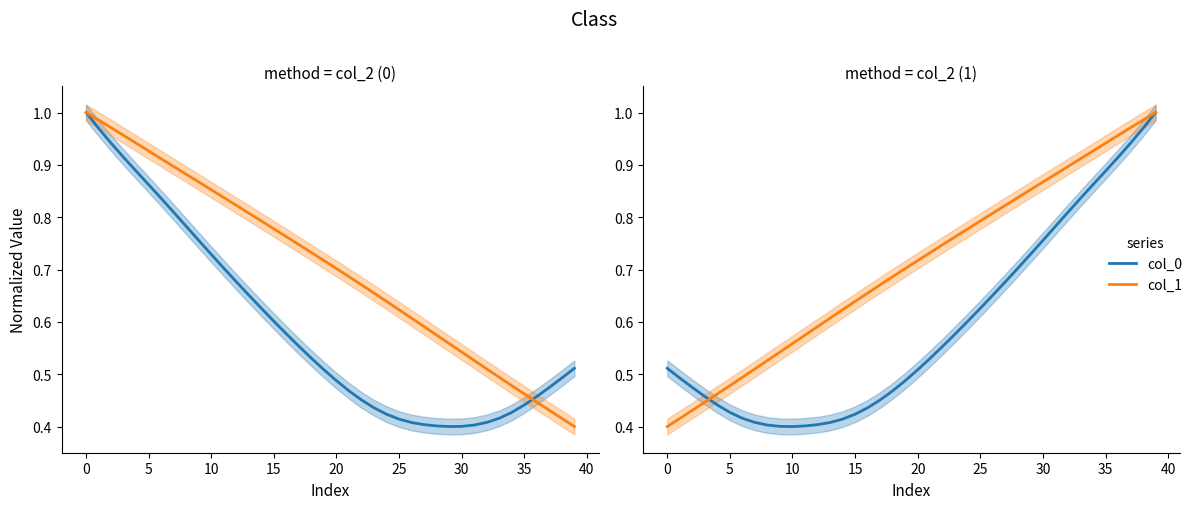

How many distinct data groups are displayed?

2